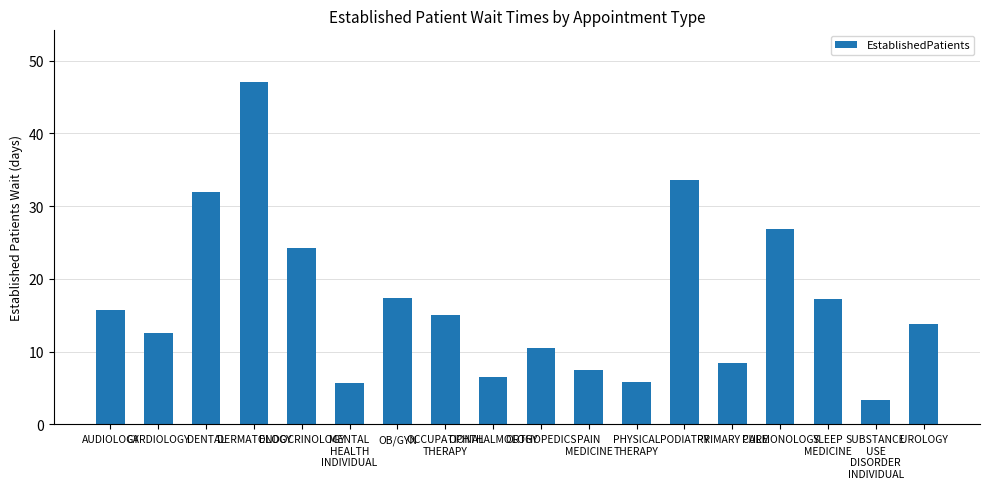

True or false: the data shows 26.9 at PULMONOLOGY.

True